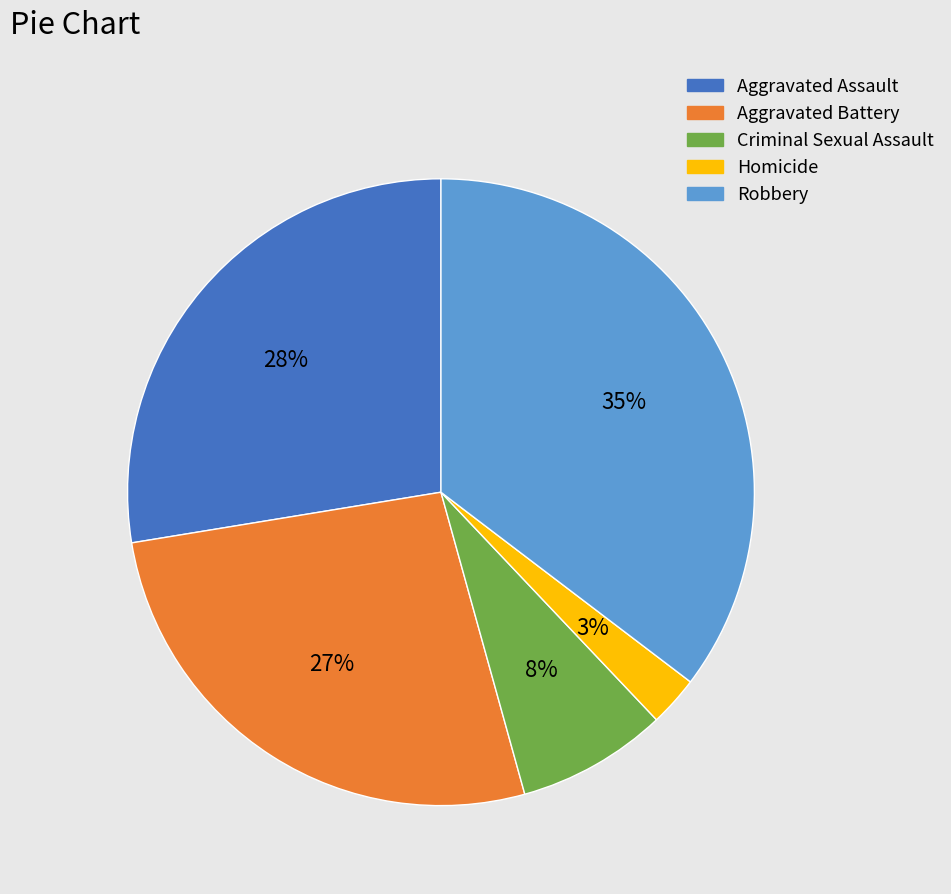

Which slice is the largest?

Robbery